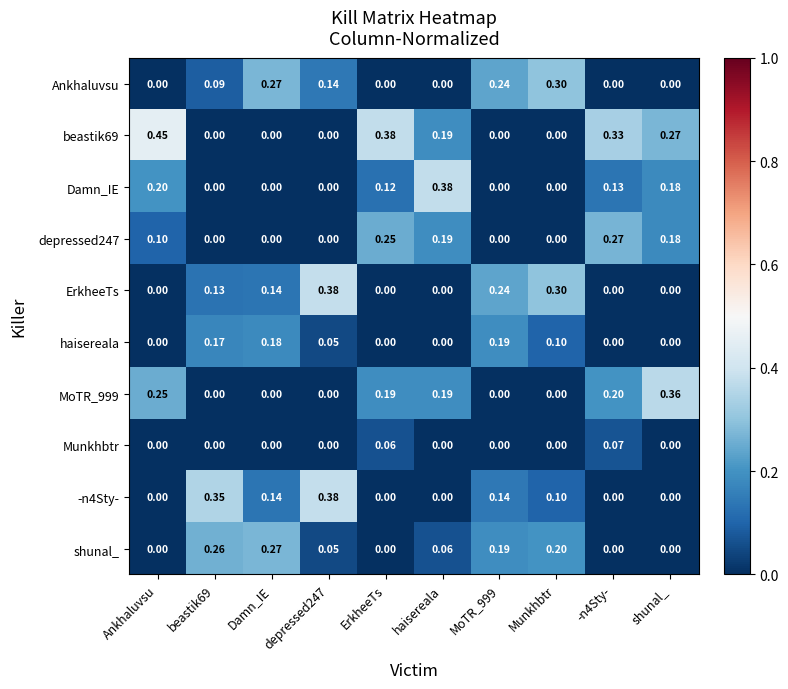

At which category is the sum across all series the highest?

haisereala